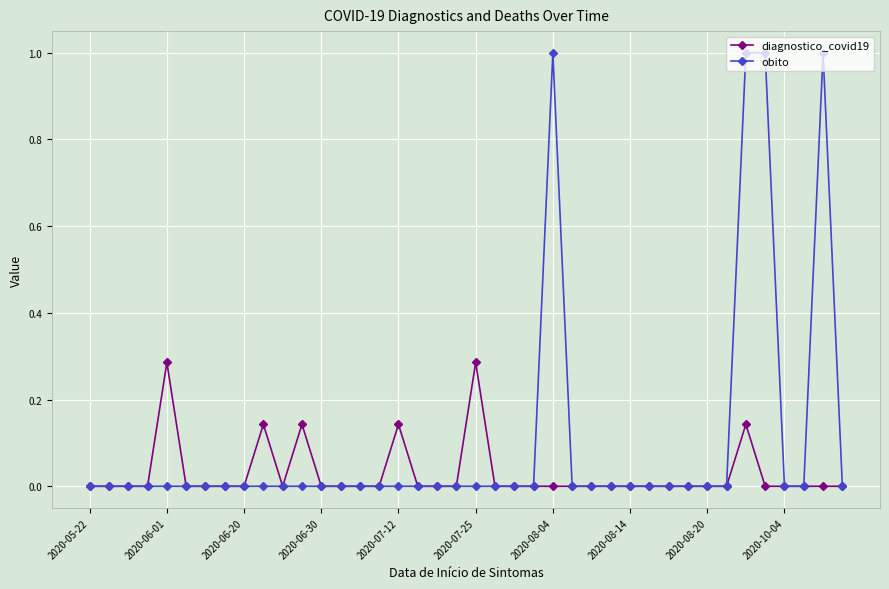

What is the greatest value displayed?

1.0